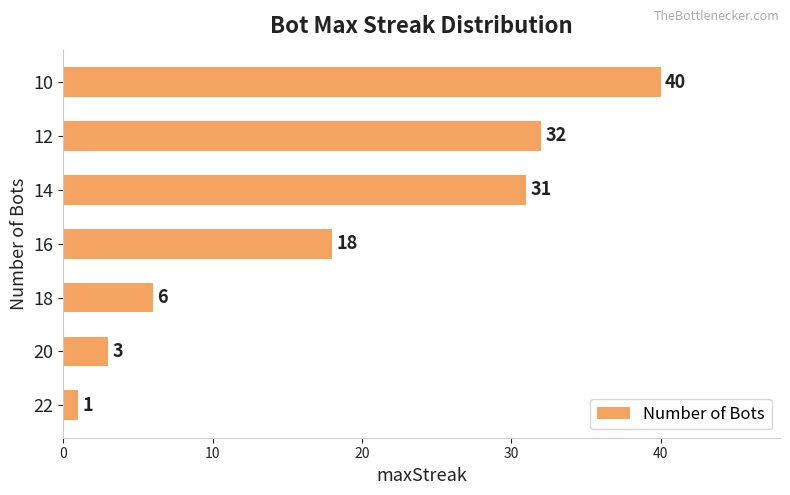

How many categories are shown in the chart?

7